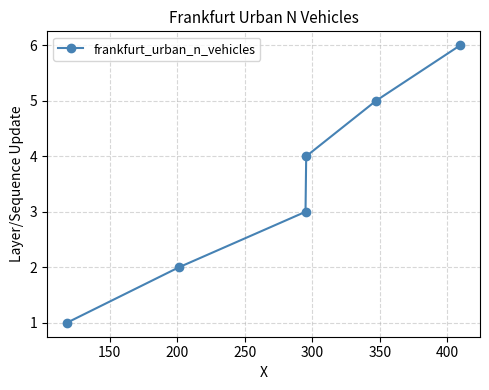

True or false: the data has more than 1 interior local peaks.

False